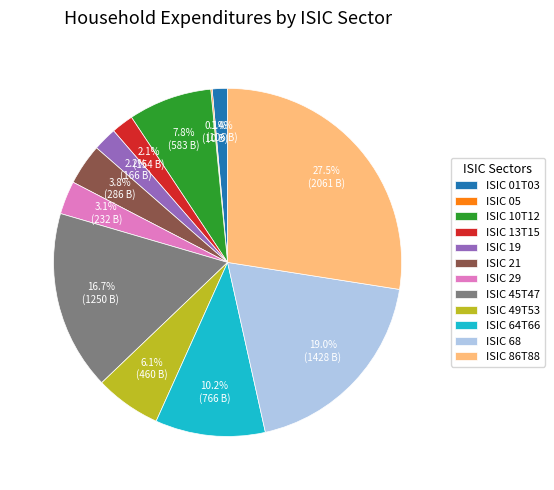

To the nearest percent, what is the difference between the ISIC 68 and ISIC 29 slice percentages?

16%